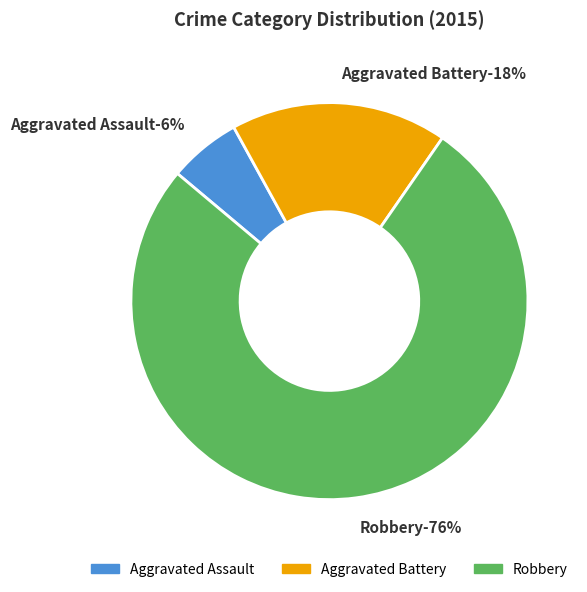

To the nearest percent, what percentage of the pie is Aggravated Battery?

18%